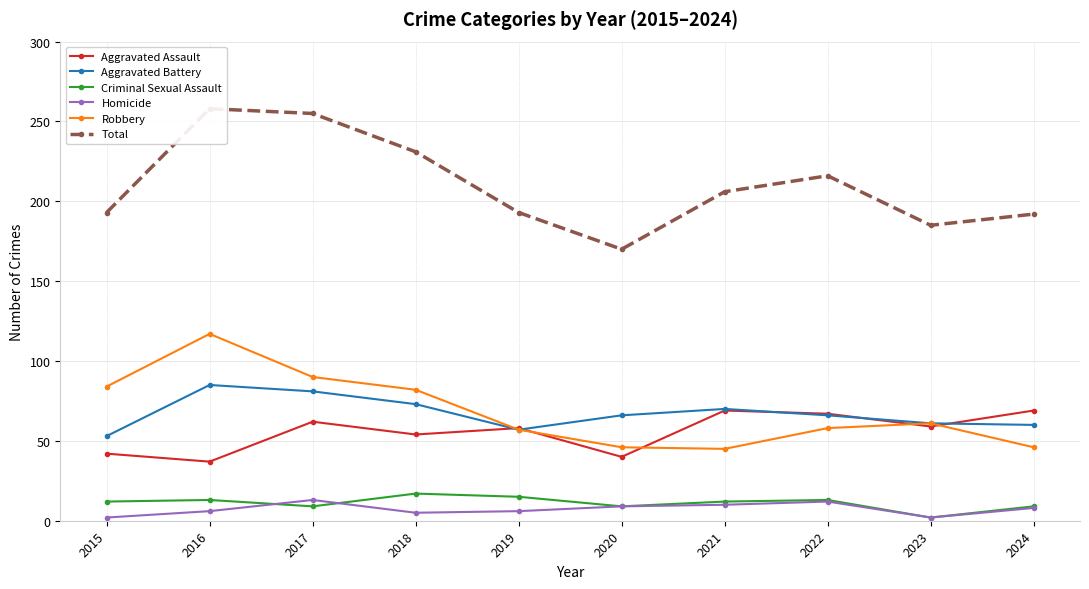

True or false: Aggravated Battery has more than 0 interior local peaks.

True